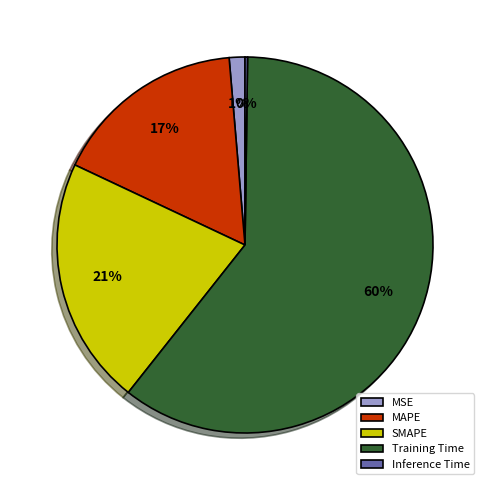

Between MAPE and MSE, which is larger?

MAPE